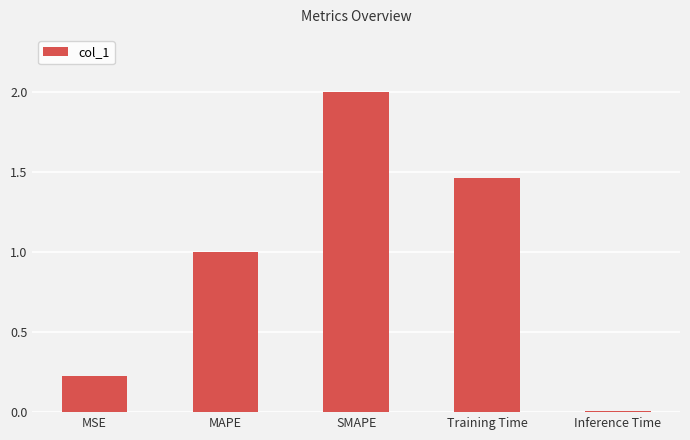

List the labels in order of value, smallest first.

Inference Time, MSE, MAPE, Training Time, SMAPE